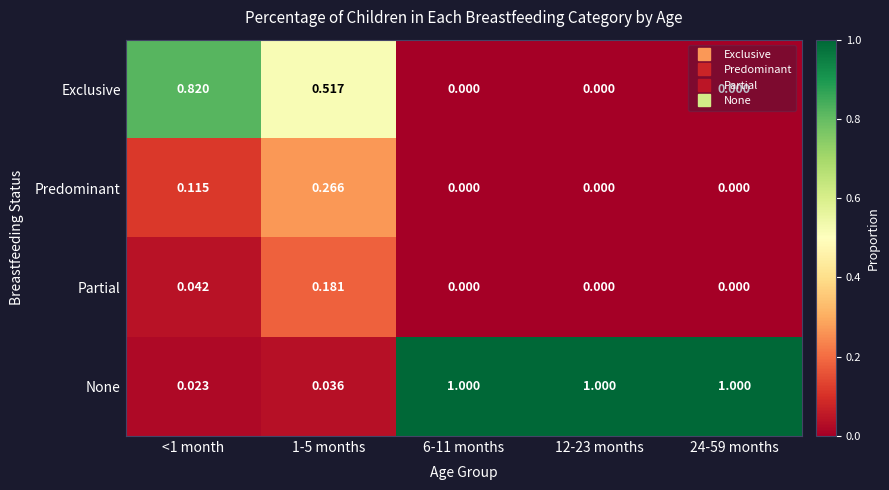

Is the value of Partial at 1-5 months greater than the value of None at 6-11 months?

No